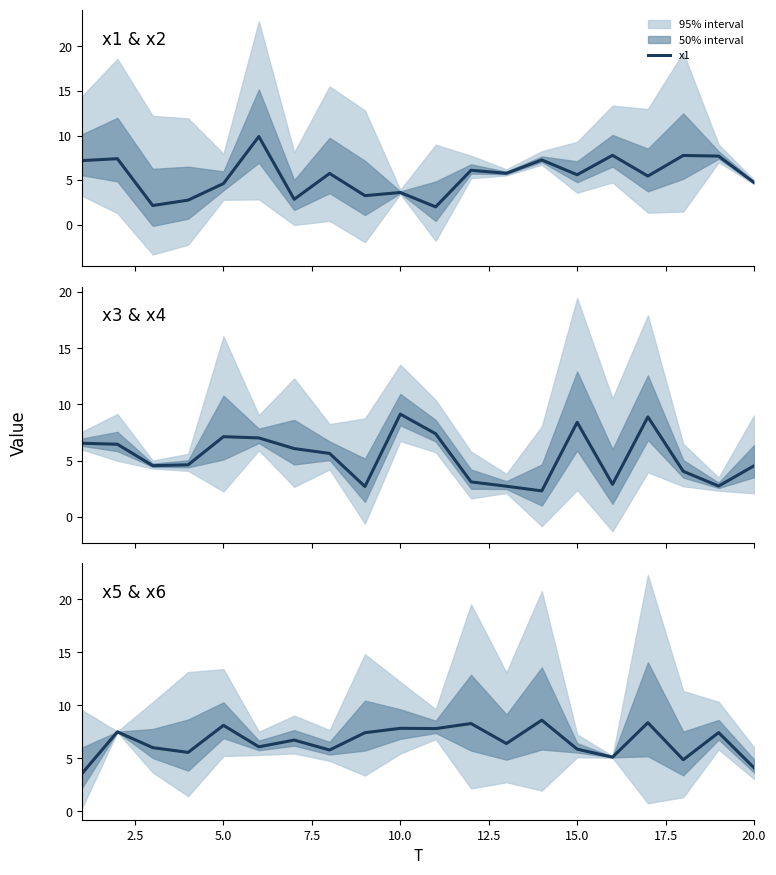

What value does the x5 series have at 10.0?

7.8